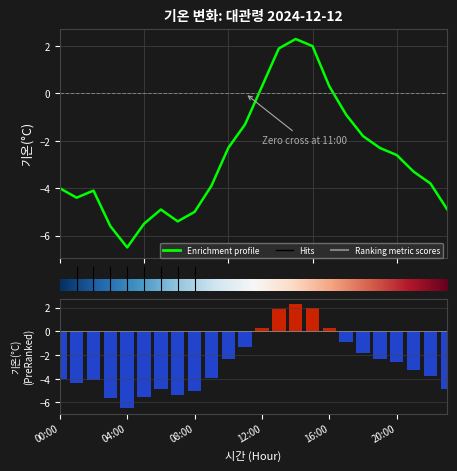

What position from the right is 22:00?

2